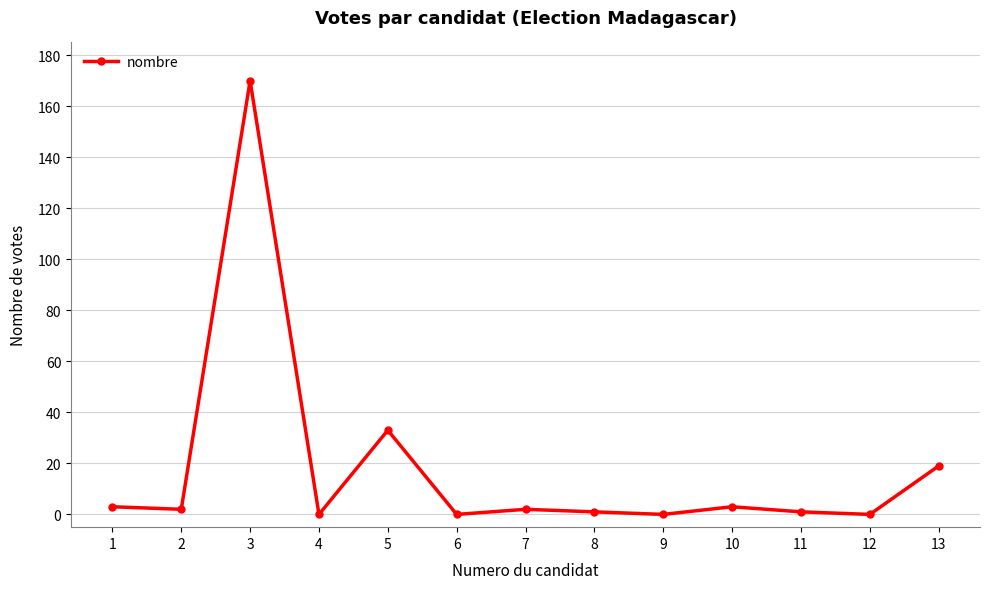

True or false: the data shows 0 at 4.

True